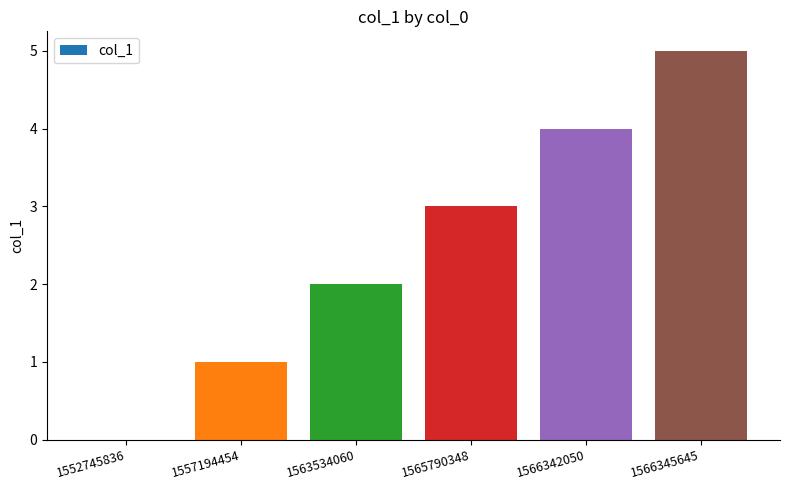

Read the value at 1565790348.

3